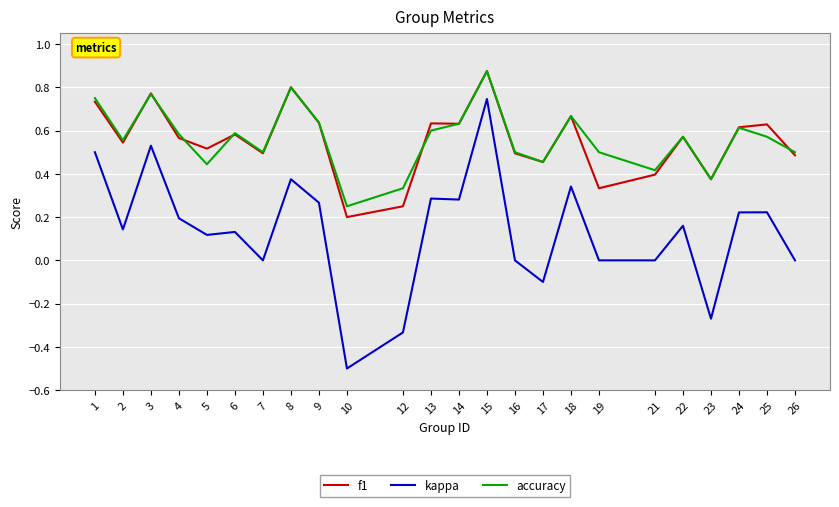

Rank the series at 19 from highest to lowest value.

accuracy, f1, kappa